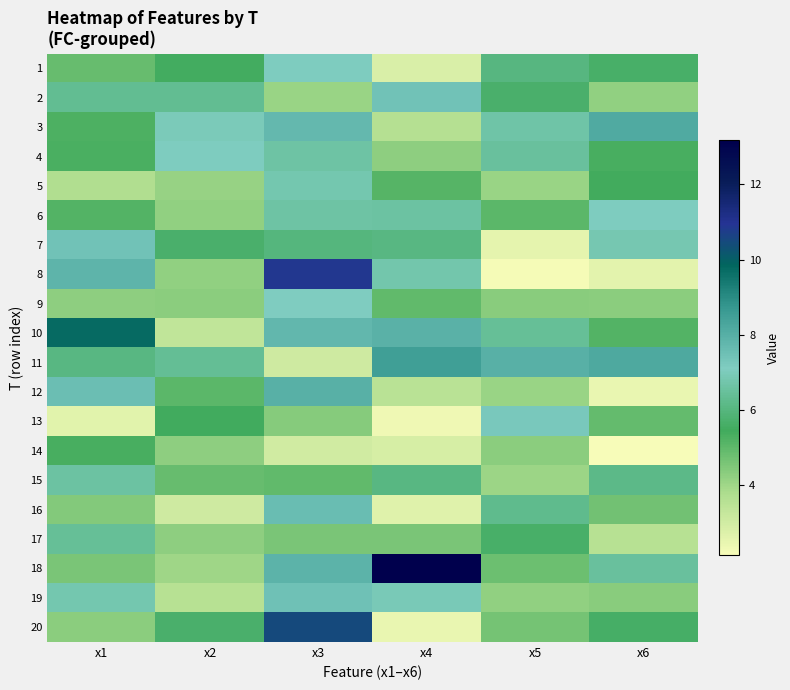

Which series has the largest range (max minus min)?

18